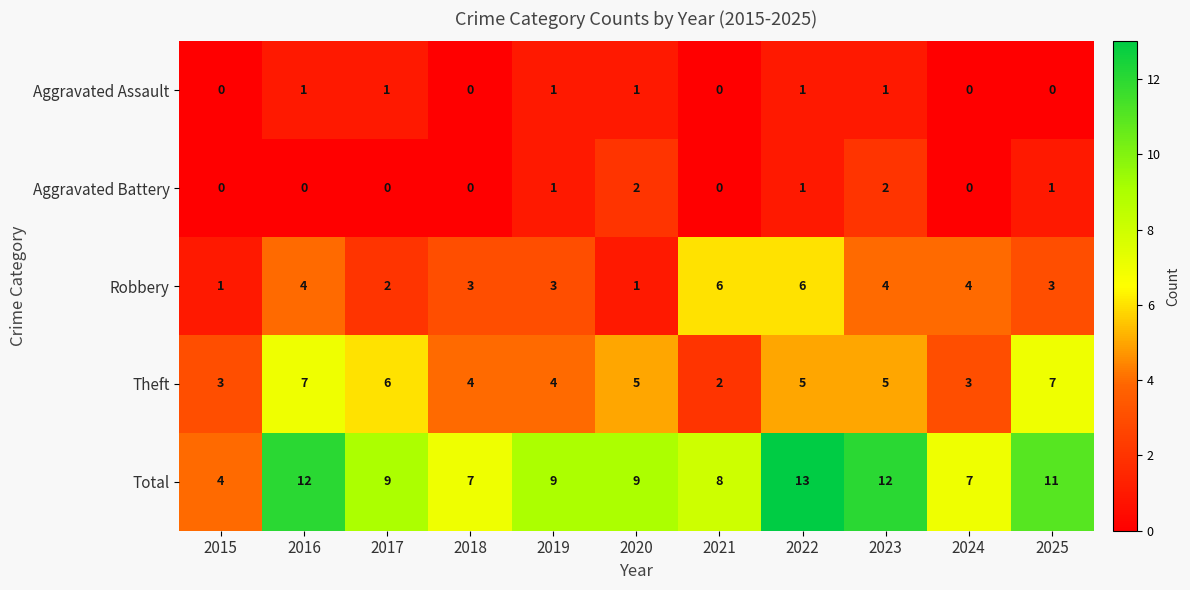

What is the spread (max minus min) of values at 2020?

8